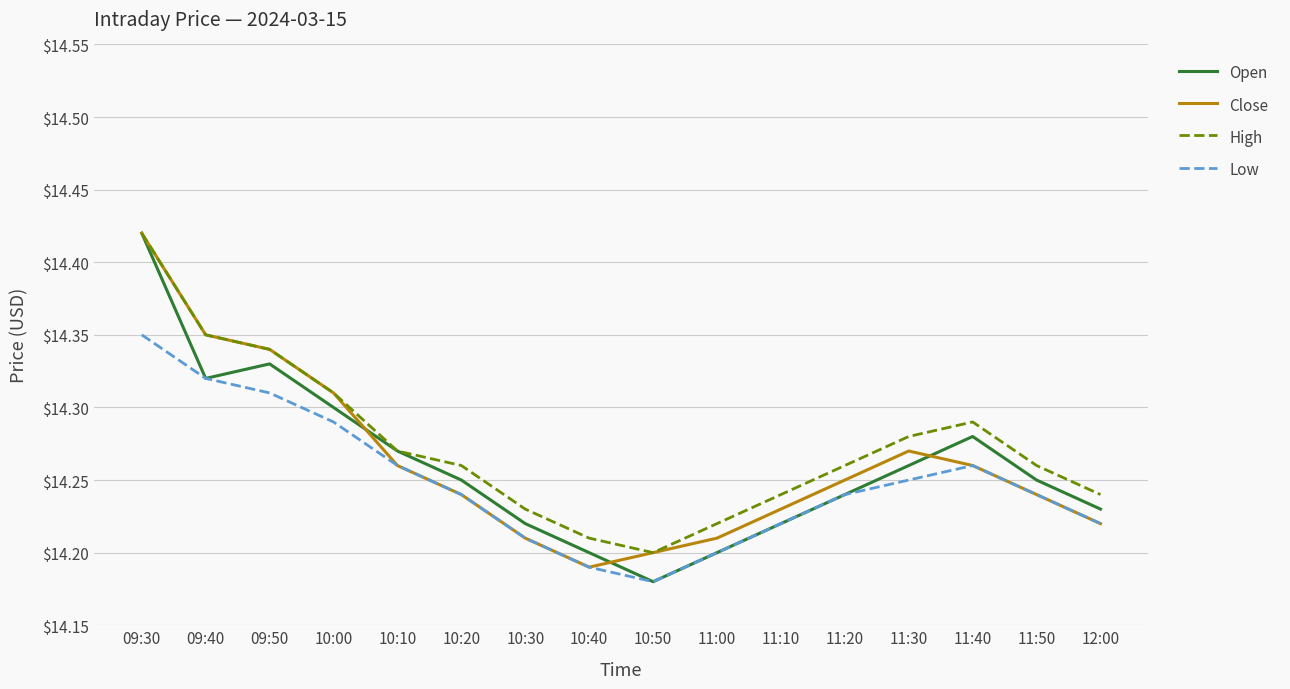

True or false: Low and High intersect in this chart.

False